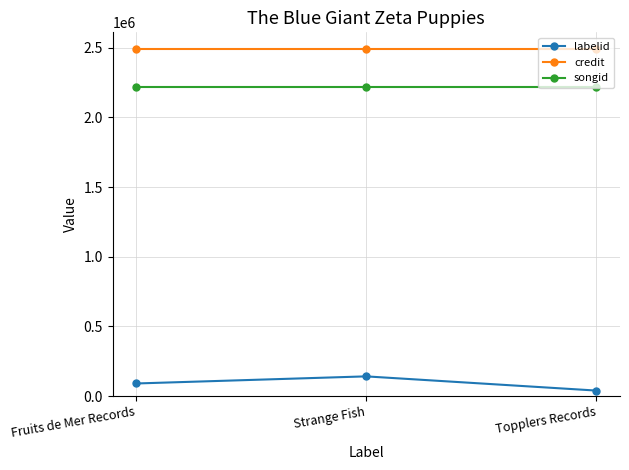

What is the value of the credit point at the 1st from the left?

2487179